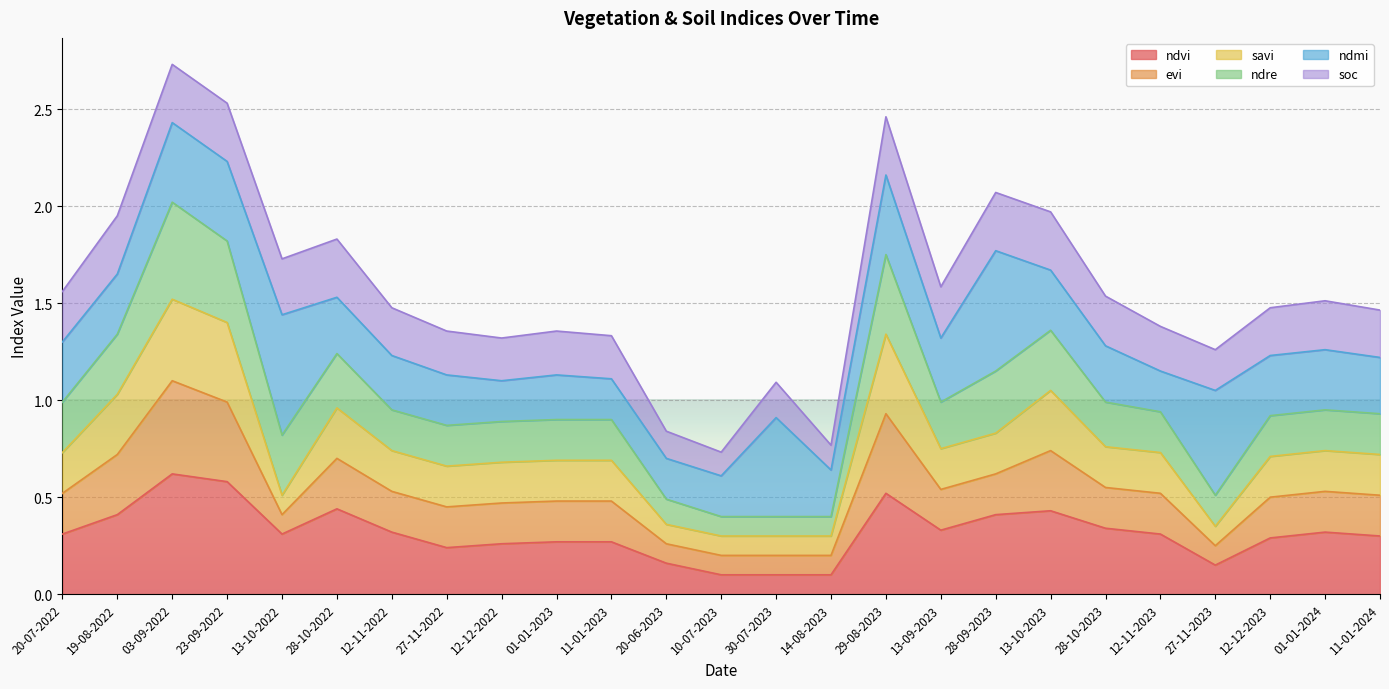

Rank the categories by ndvi value from highest to lowest.

03-09-2022, 23-09-2022, 29-08-2023, 28-10-2022, 13-10-2023, 19-08-2022, 28-09-2023, 28-10-2023, 13-09-2023, 12-11-2022, 01-01-2024, 20-07-2022, 13-10-2022, 12-11-2023, 11-01-2024, 12-12-2023, 01-01-2023, 11-01-2023, 12-12-2022, 27-11-2022, 20-06-2023, 27-11-2023, 10-07-2023, 30-07-2023, 14-08-2023